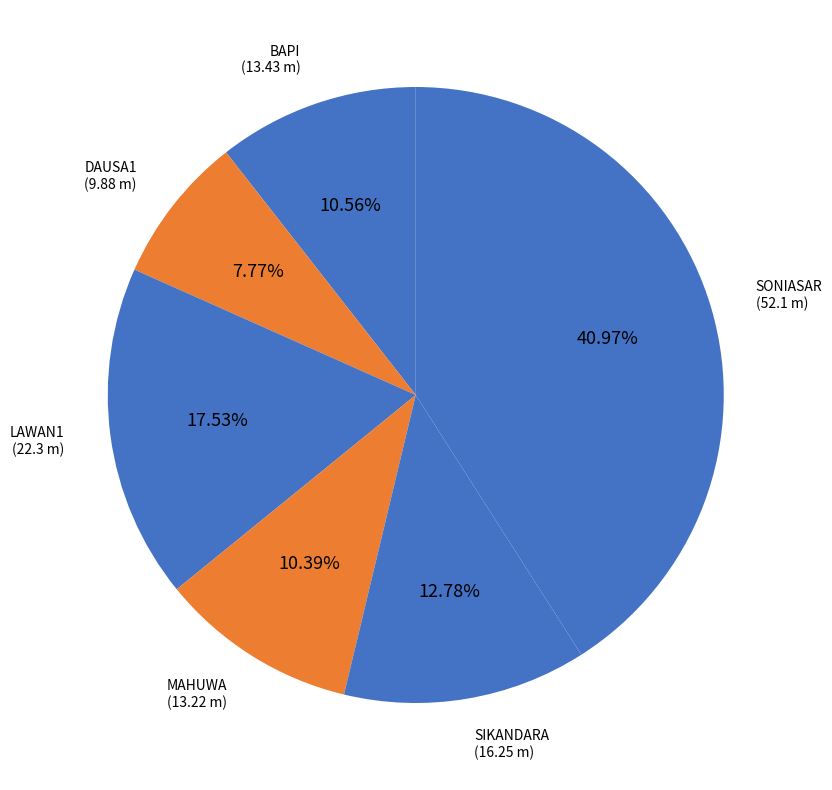

Which slice is the smallest?

DAUSA1